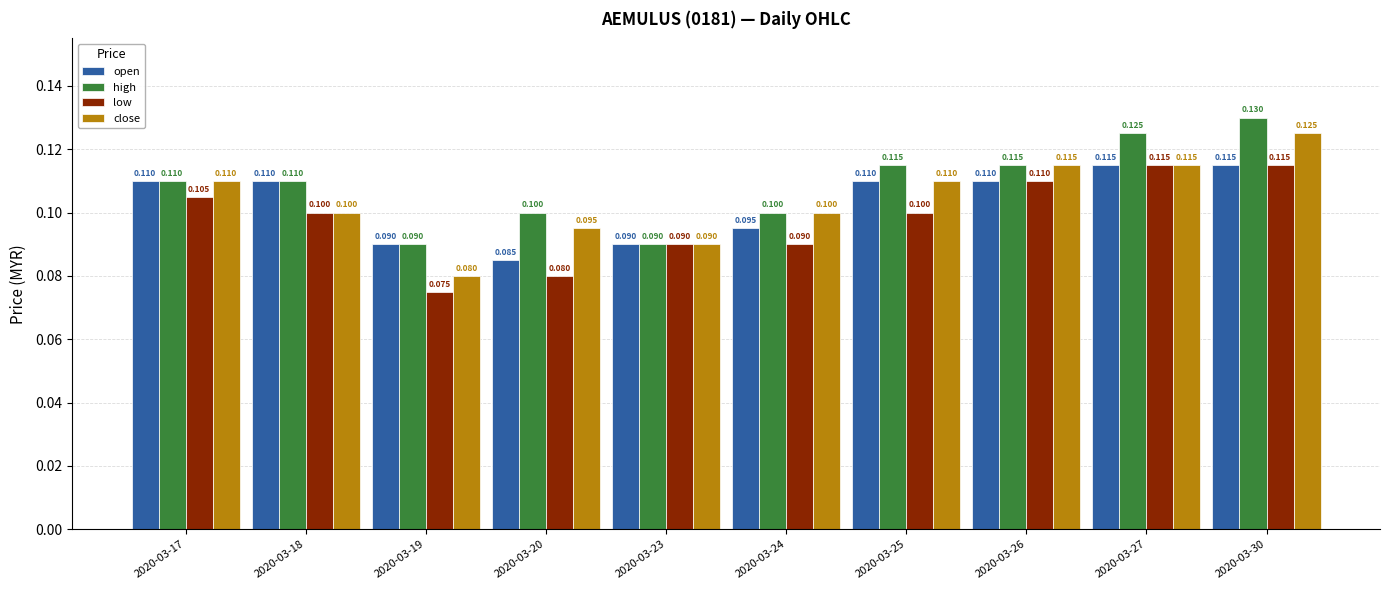

Reading left to right, what are all the values shown in this chart?

open: 2020-03-17=0.1	2020-03-18=0.1	2020-03-19=0.1	2020-03-20=0.1	2020-03-23=0.1	2020-03-24=0.1	2020-03-25=0.1	2020-03-26=0.1	2020-03-27=0.1	2020-03-30=0.1
high: 2020-03-17=0.1	2020-03-18=0.1	2020-03-19=0.1	2020-03-20=0.1	2020-03-23=0.1	2020-03-24=0.1	2020-03-25=0.1	2020-03-26=0.1	2020-03-27=0.1	2020-03-30=0.1
low: 2020-03-17=0.1	2020-03-18=0.1	2020-03-19=0.1	2020-03-20=0.1	2020-03-23=0.1	2020-03-24=0.1	2020-03-25=0.1	2020-03-26=0.1	2020-03-27=0.1	2020-03-30=0.1
close: 2020-03-17=0.1	2020-03-18=0.1	2020-03-19=0.1	2020-03-20=0.1	2020-03-23=0.1	2020-03-24=0.1	2020-03-25=0.1	2020-03-26=0.1	2020-03-27=0.1	2020-03-30=0.1